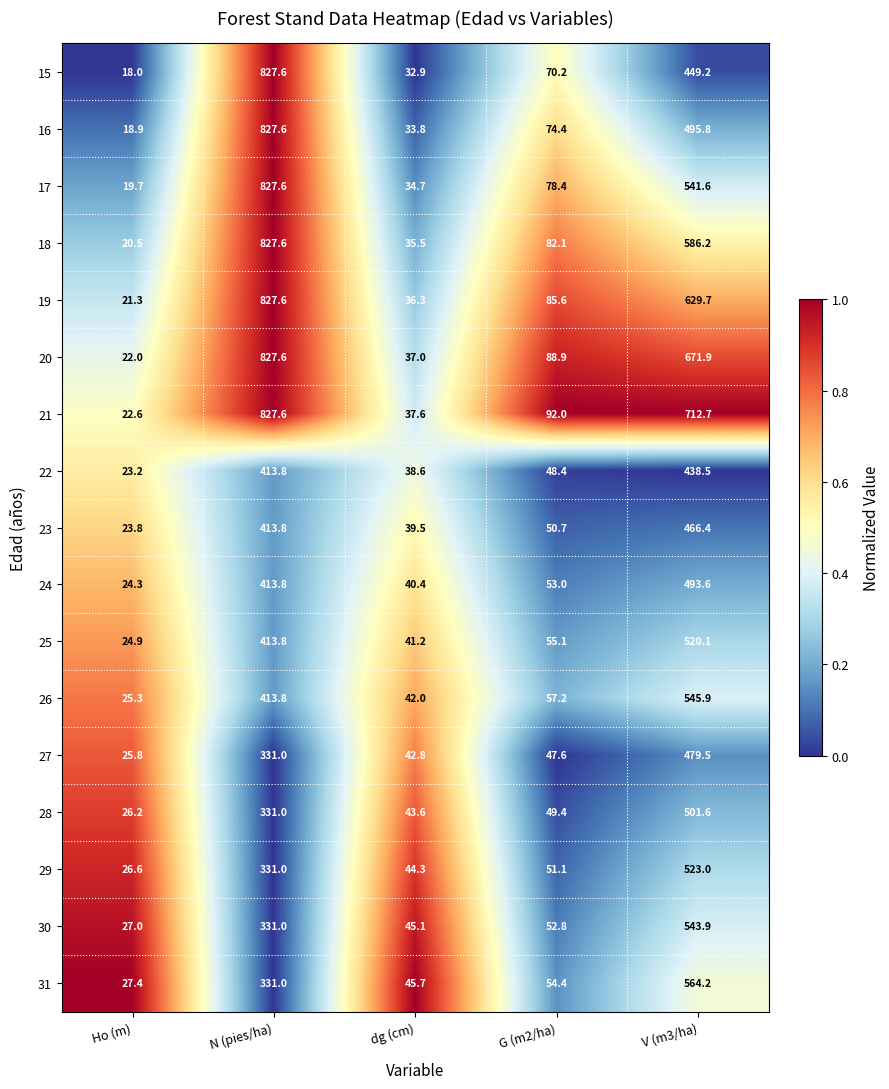

At Ho (m), list the series in order from smallest to largest.

15, 16, 17, 18, 19, 20, 21, 22, 23, 24, 25, 26, 27, 28, 29, 30, 31